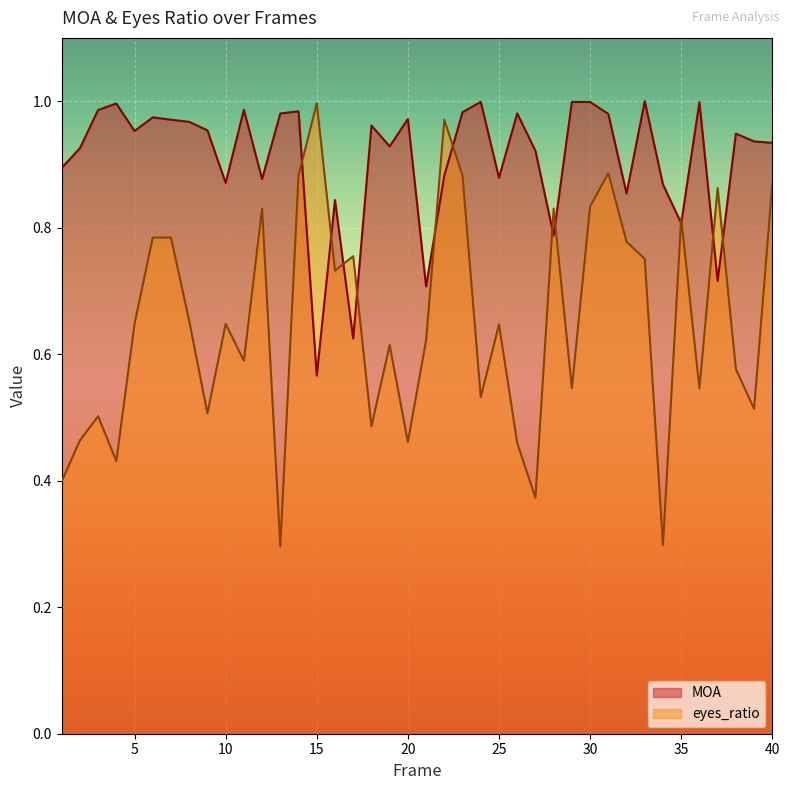

Where is the first local minimum for MOA?

5